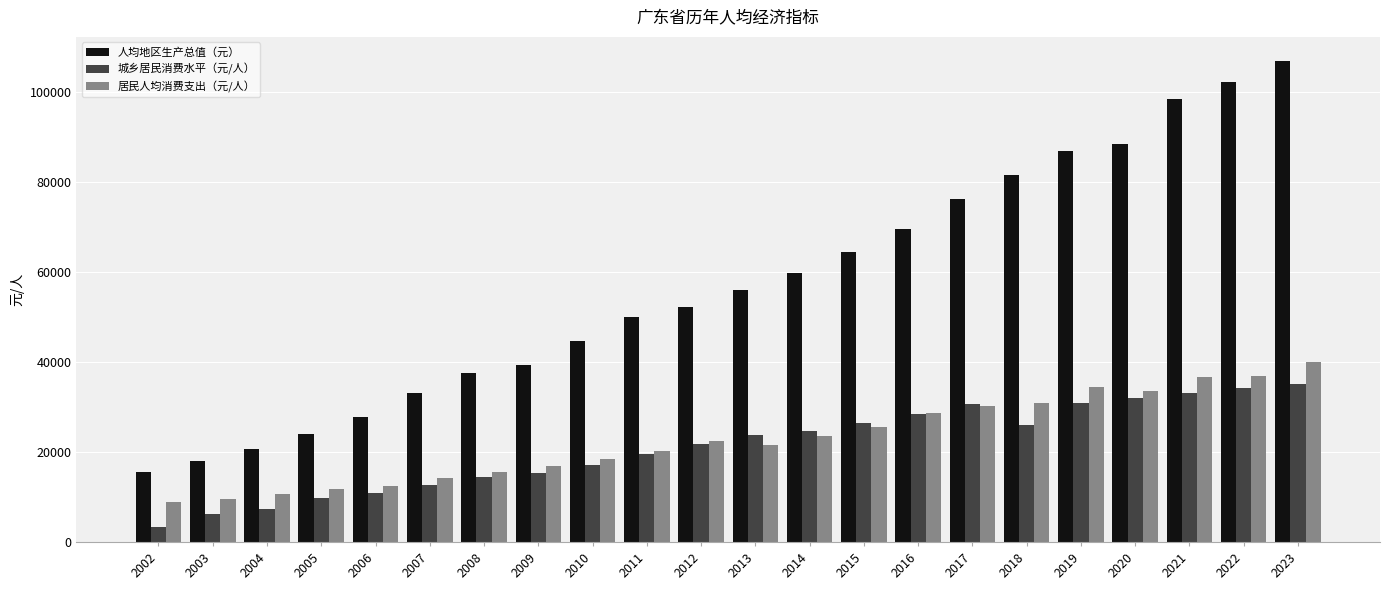

Does the chart contain any negative values?

No